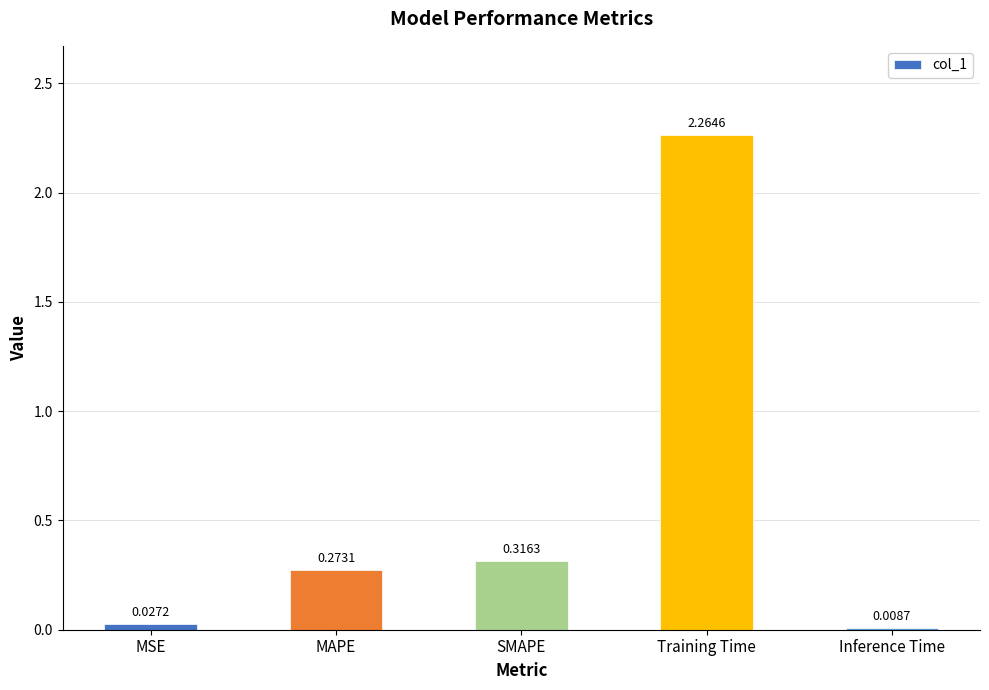

What is the label of the 5th bar from the left?

Inference Time